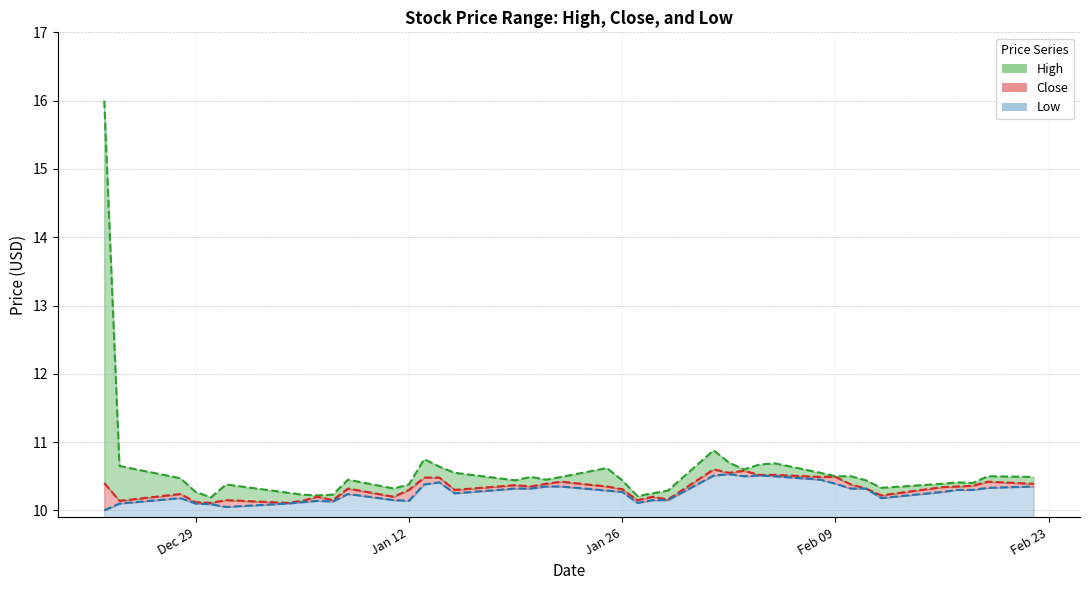

The value of Low at 2021-01-28 is 16.9. True or false?

False